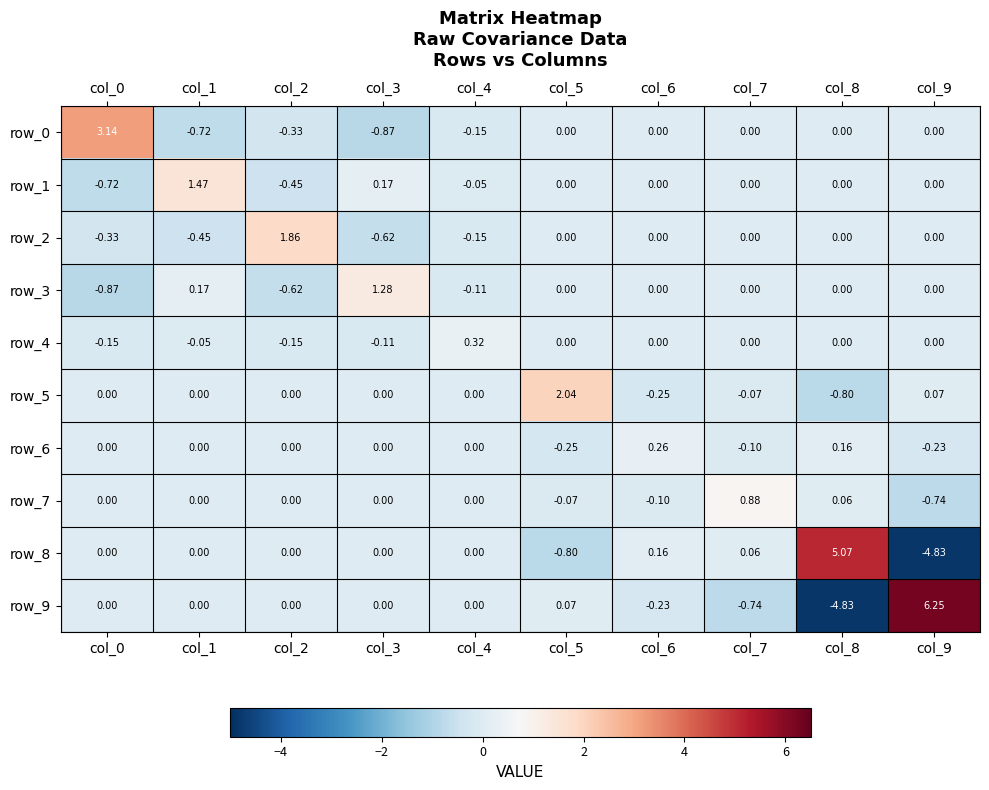

The row_3 series shows 0.0 at col_8. True or false?

True